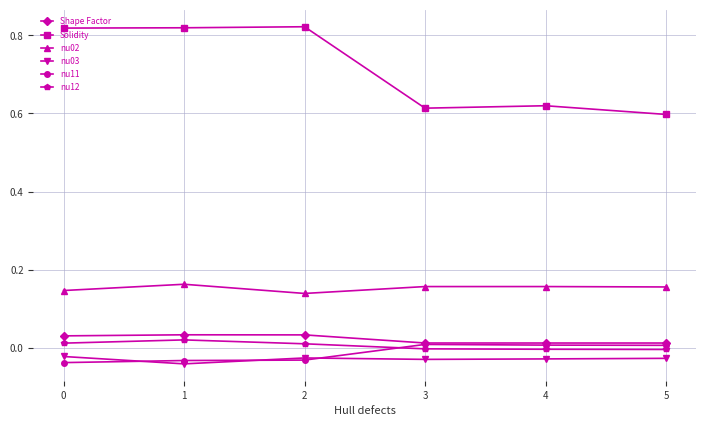

Between 2 and 3, which series saw the biggest shift?

Solidity